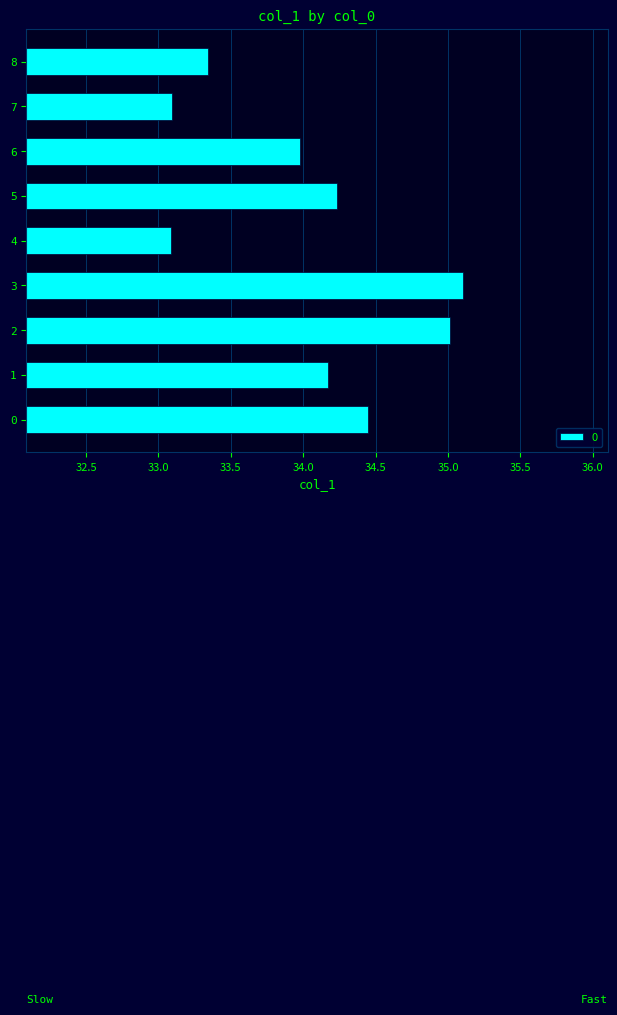

What value does the data have at 1?

34.2